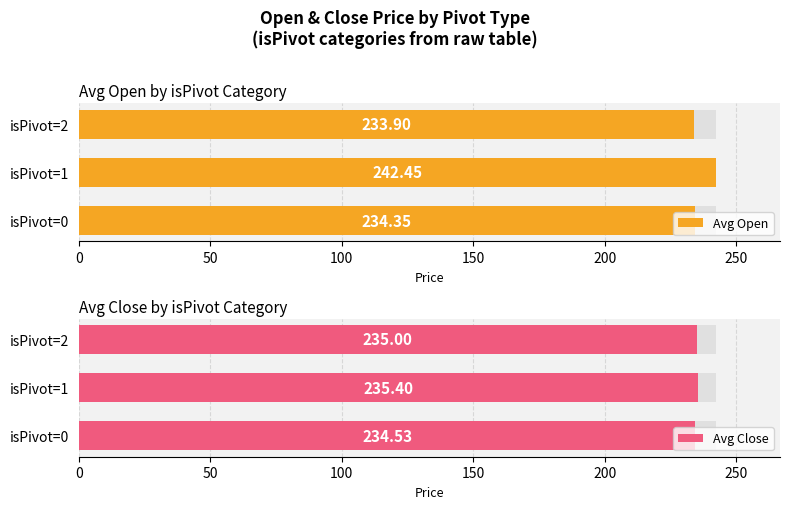

List the series in order of their overall mean, lowest first.

Avg Close, Avg Open